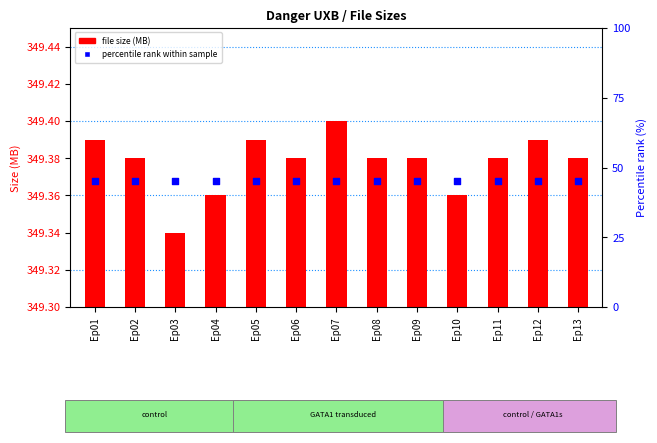

Which series has the largest total across all categories?

file size (MB)